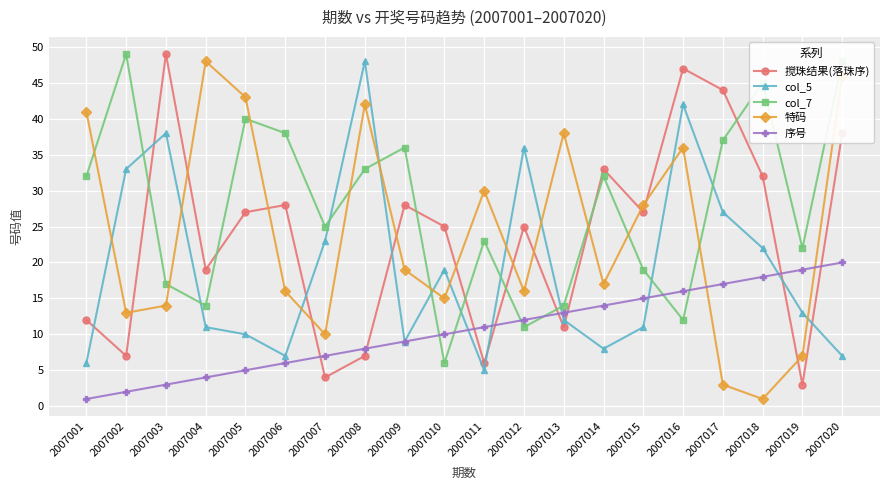

Reading left to right, extract all data points from this chart.

搅珠结果(落珠序): 12	7	49	19	27	28	4	7	28	25	6	25	11	33	27	47	44	32	3	38
col_5: 6	33	38	11	10	7	23	48	9	19	5	36	12	8	11	42	27	22	13	7
col_7: 32	49	17	14	40	38	25	33	36	6	23	11	14	32	19	12	37	45	22	48
特码: 41	13	14	48	43	16	10	42	19	15	30	16	38	17	28	36	3	1	7	46
序号: 1	2	3	4	5	6	7	8	9	10	11	12	13	14	15	16	17	18	19	20